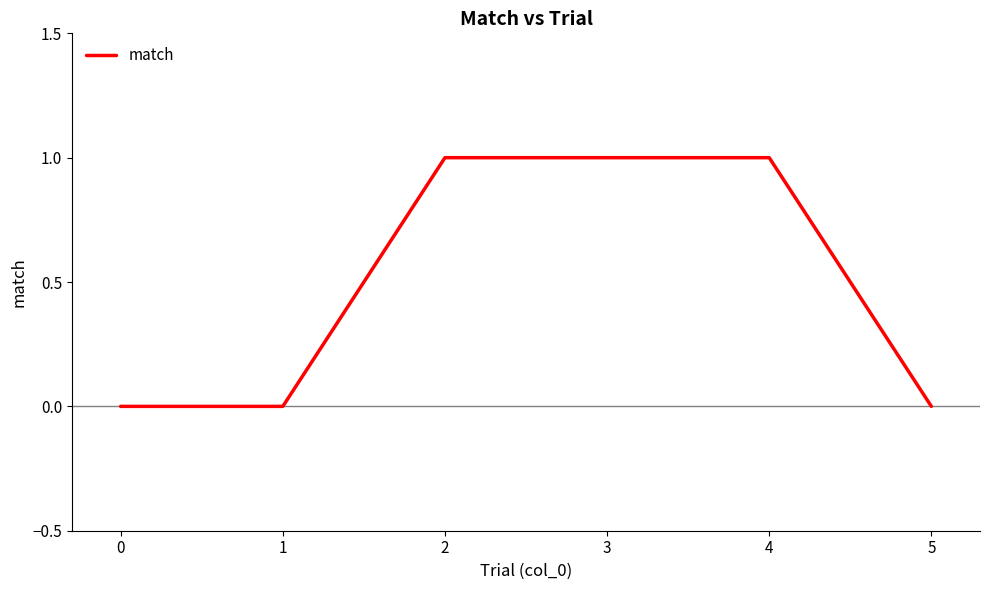

Reading right to left, extract all data points from this chart.

0	1	1	1	0	0